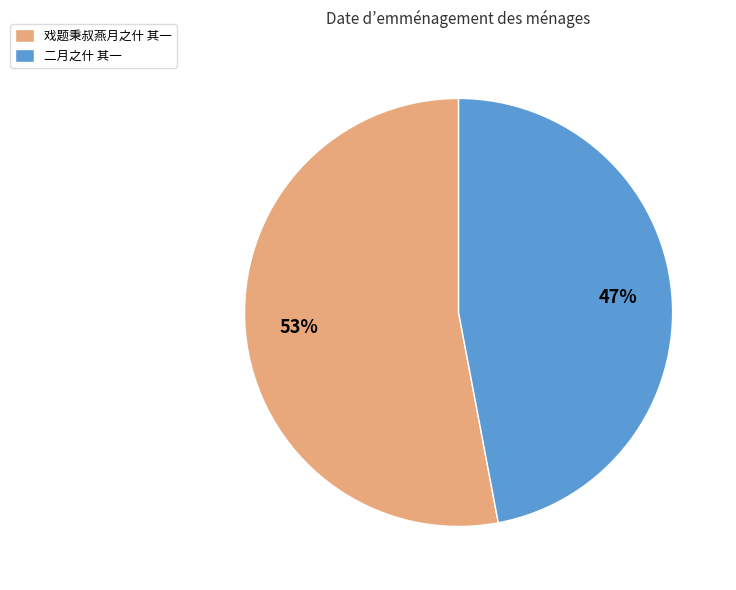

Do 戏题秉叔燕月之什 其一 and 二月之什 其一 together represent more than half of the pie?

Yes